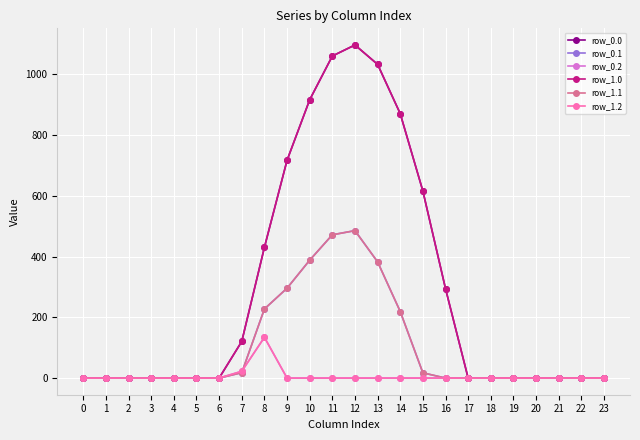

True or false: row_0.0 and row_1.2 intersect in this chart.

False